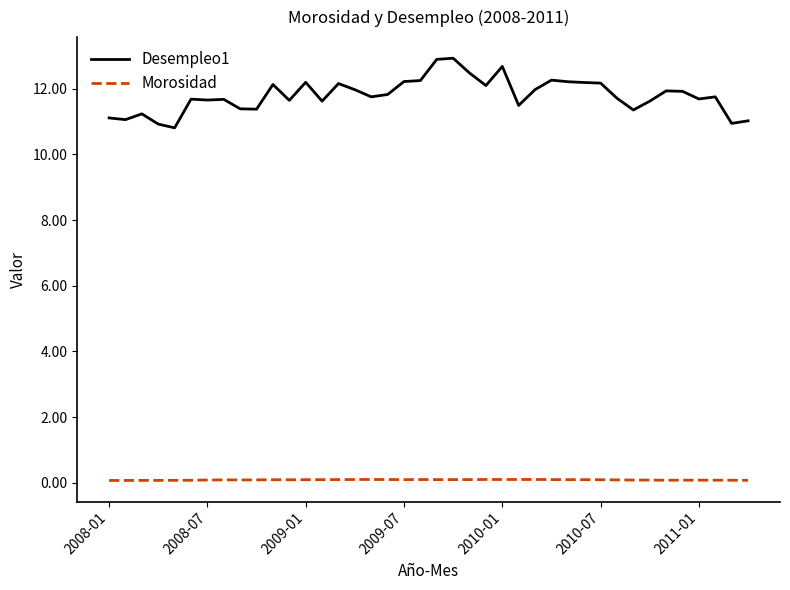

What is the difference between the maximum and minimum values in the Desempleo1 series?

2.1